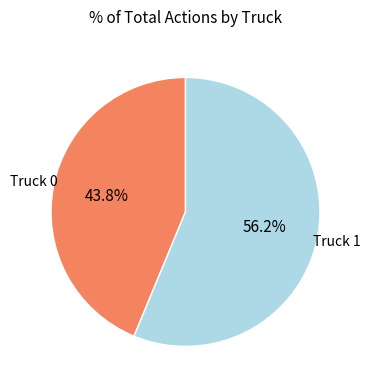

Count the number of slices in the pie.

2